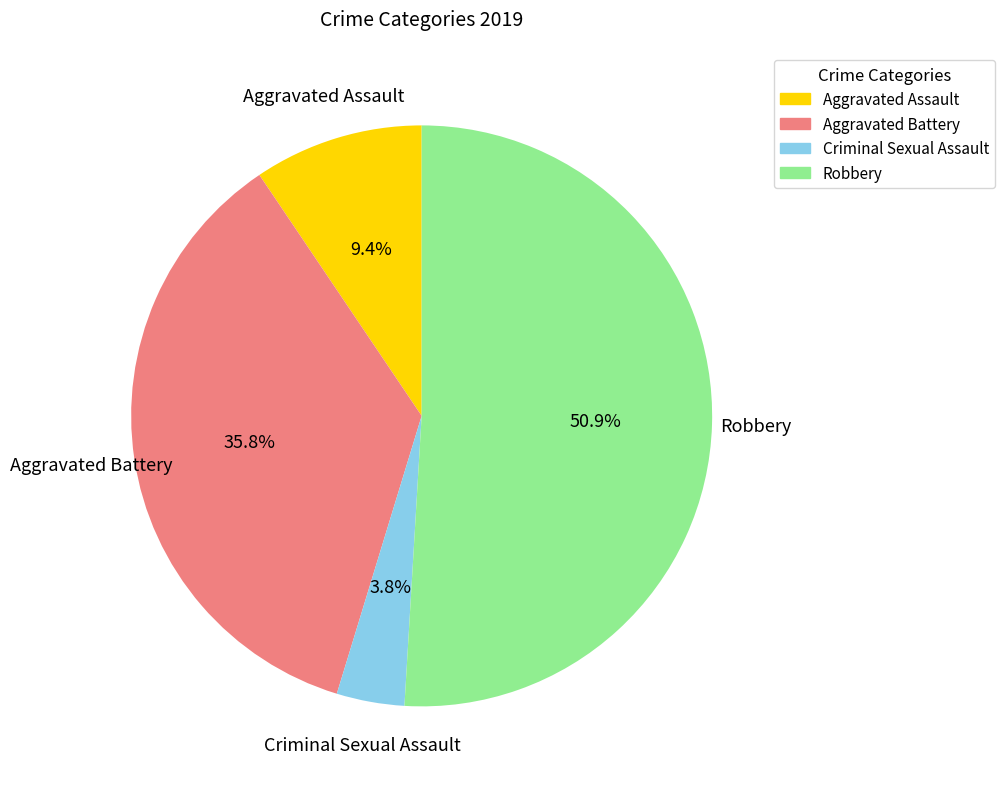

Which has a higher value, Aggravated Battery or Aggravated Assault?

Aggravated Battery